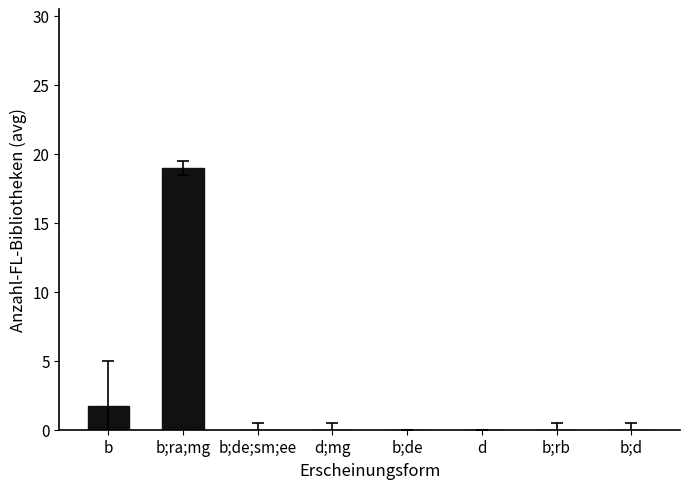

What is the sum of all values?

20.7